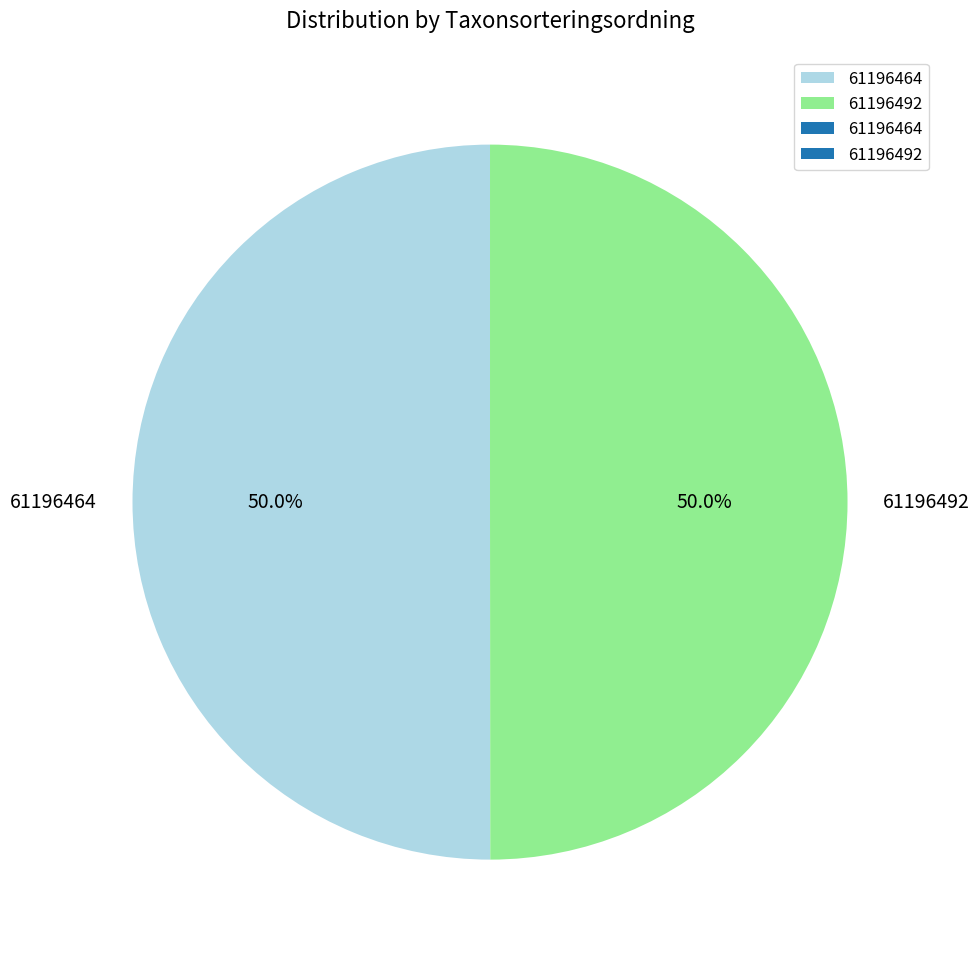

To the nearest percent, what is the average slice percentage?

50%